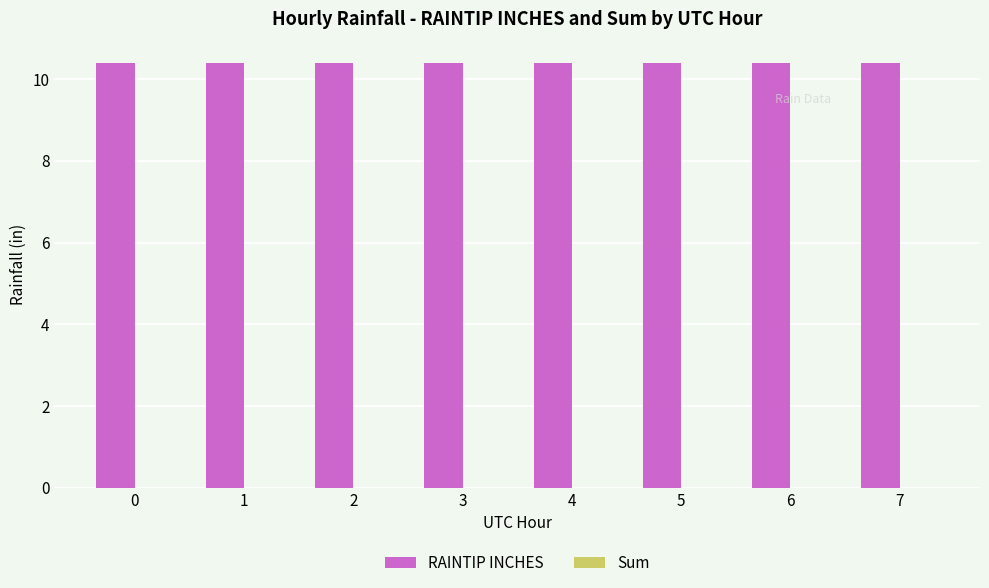

List the labels in order of RAINTIP INCHES value, largest first.

0, 1, 2, 3, 4, 5, 6, 7